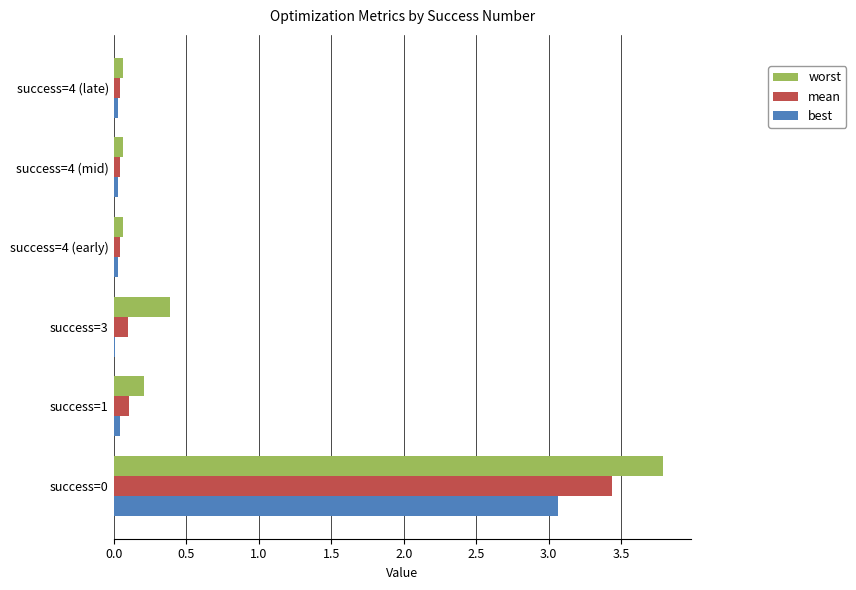

True or false: best has a value of 1.4 at success=0.

False